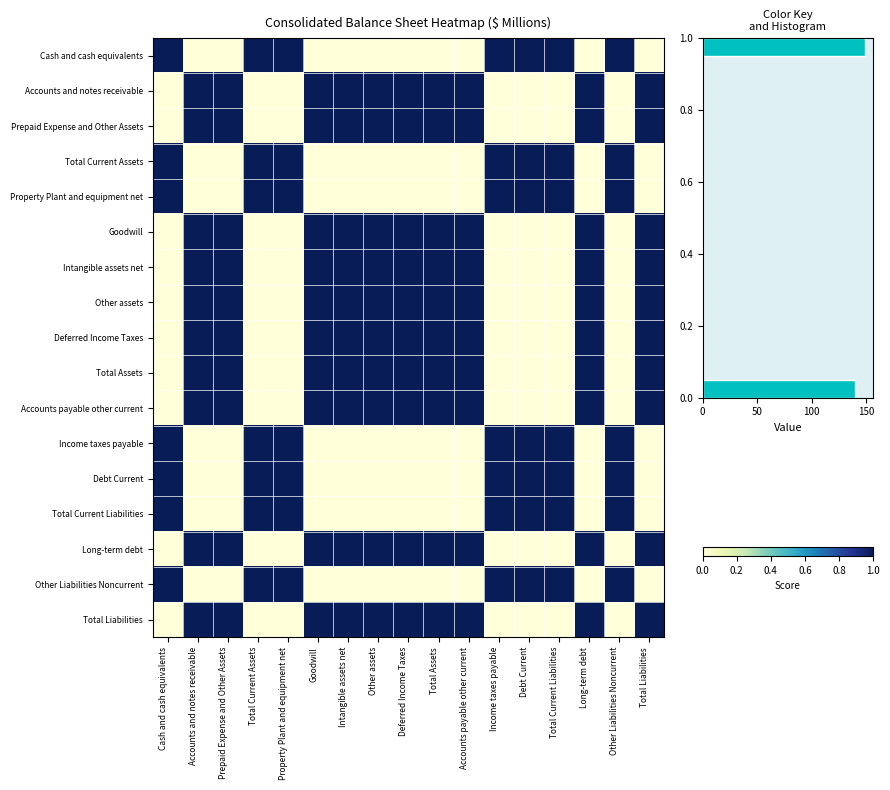

Rank the categories by Other Liabilities Noncurrent value from lowest to highest.

Accounts and notes receivable, Prepaid Expense and Other Assets, Goodwill, Other assets, Deferred Income Taxes, Total Assets, Long-term debt, Total Liabilities, Intangible assets net, Accounts payable other current, Cash and cash equivalents, Total Current Assets, Property Plant and equipment net, Income taxes payable, Debt Current, Total Current Liabilities, Other Liabilities Noncurrent